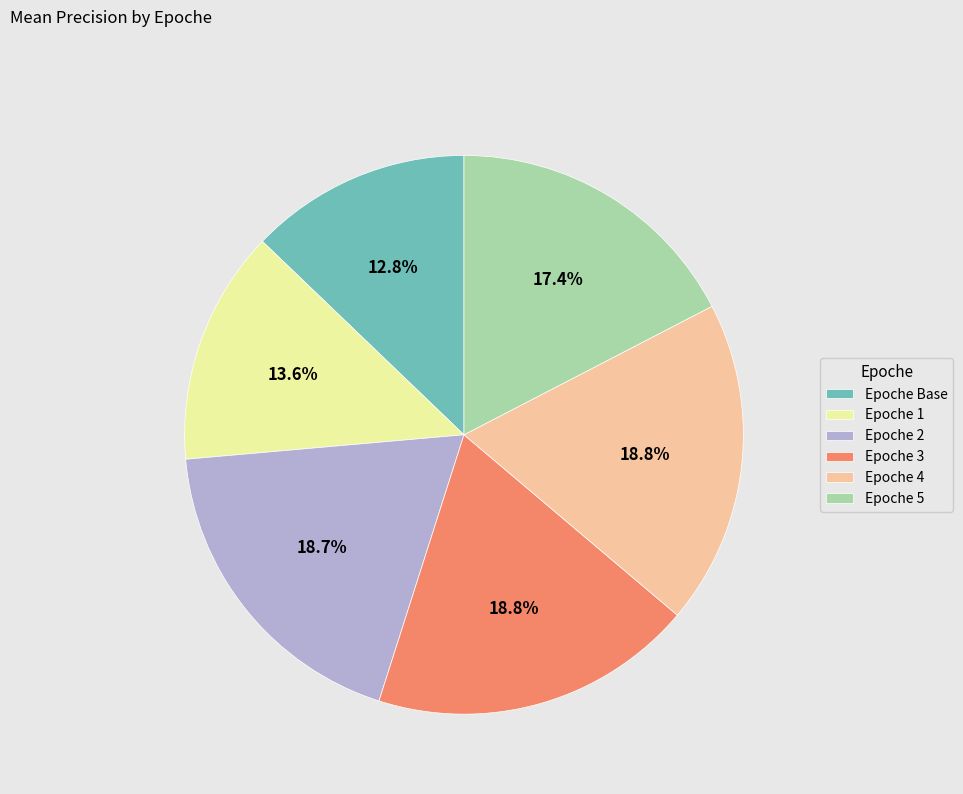

To the nearest percent, what is the difference between the largest and smallest slice percentages?

6%